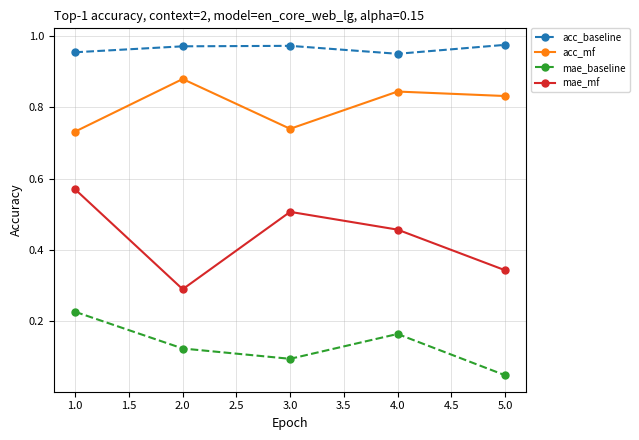

How many interior local valleys does the mae_baseline series have?

1